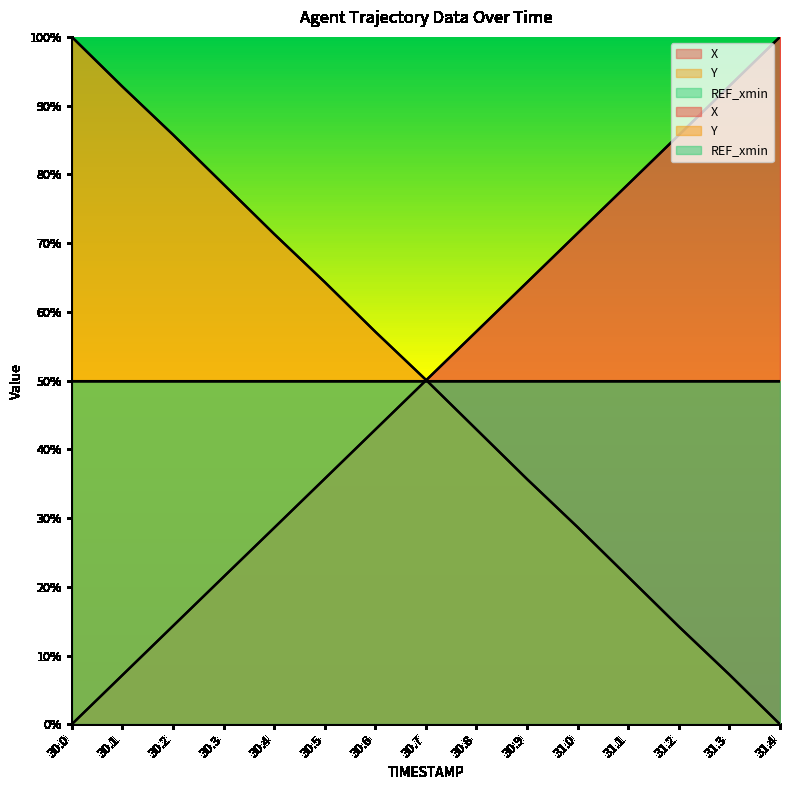

How many times do Y and X cross each other?

1